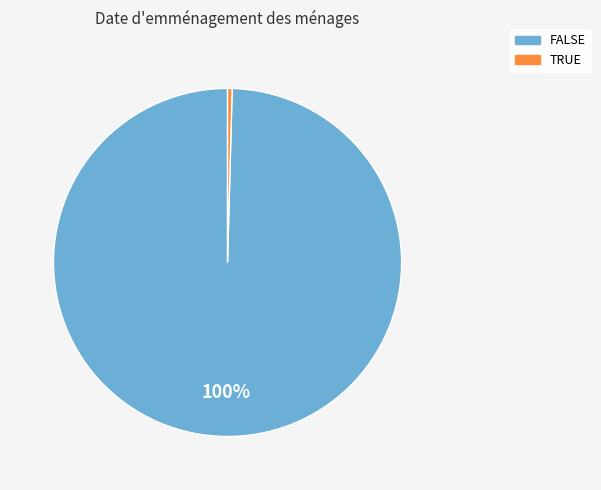

What is the largest slice in the pie chart?

FALSE